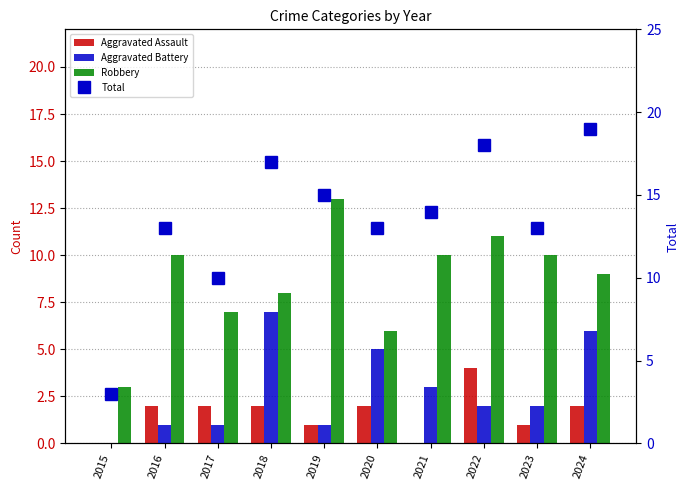

Where does the Robbery series first go above 10?

2019